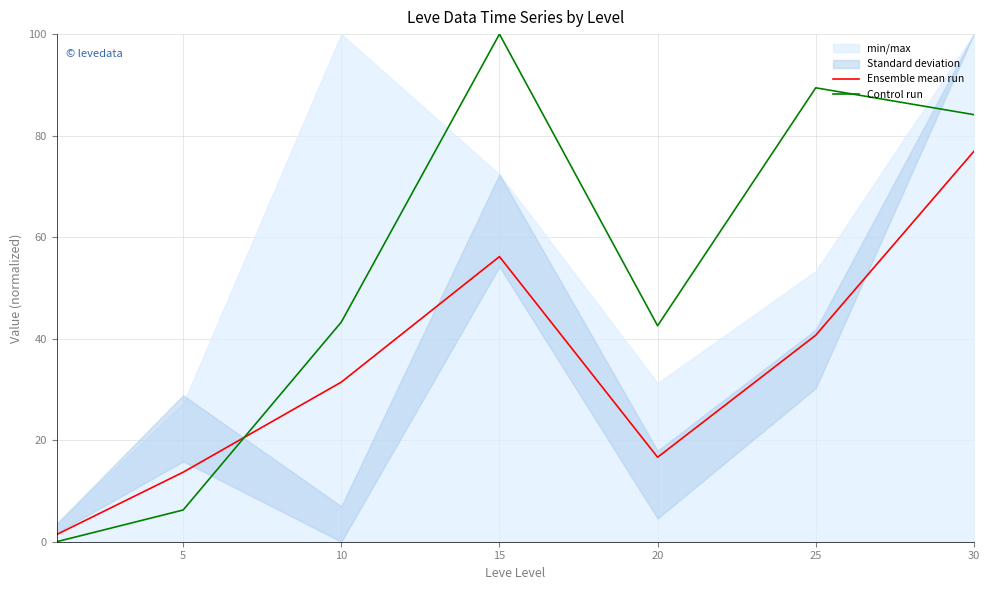

What is the difference between the second highest and second lowest values in the Ensemble mean run series?

42.5